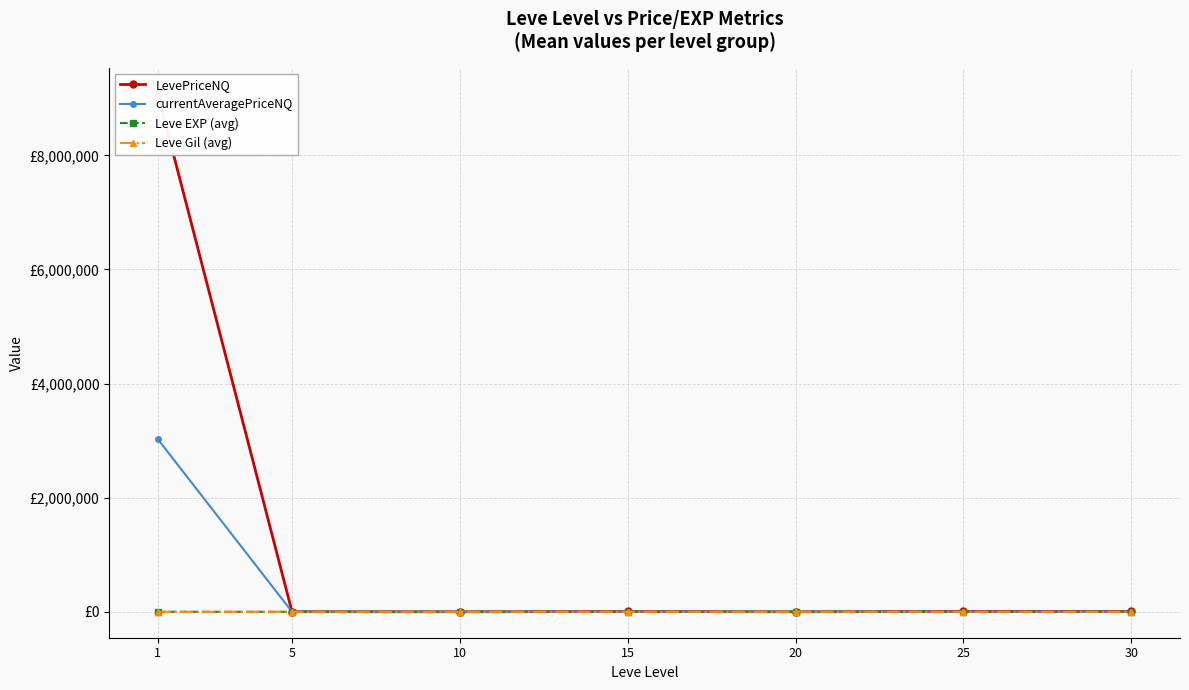

Rank the categories by Leve EXP (avg) value from lowest to highest.

5, 10, 15, 20, 25, 30, 1